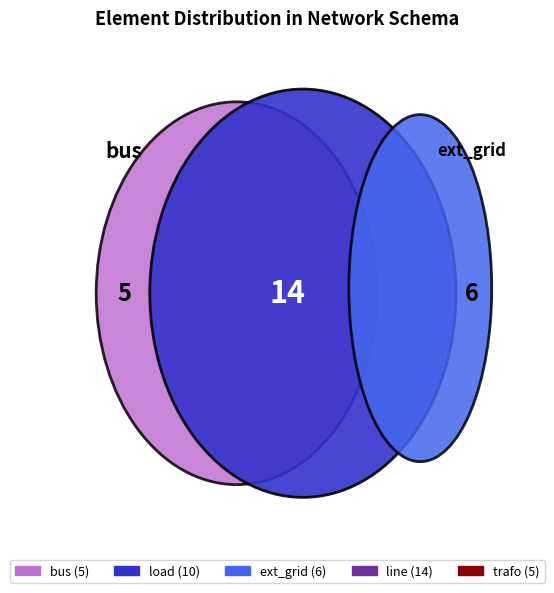

Approximately how many times larger is the value at ext_grid compared to line?

0.4